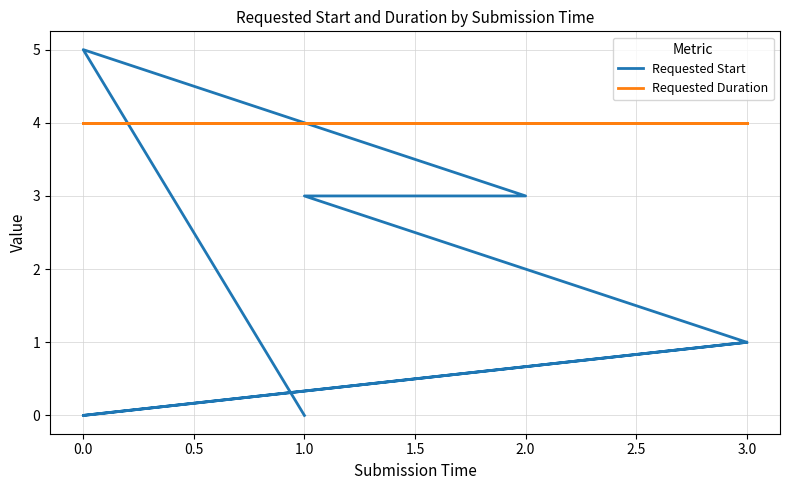

True or false: Requested Start has a value of 5 at 0.0.

True